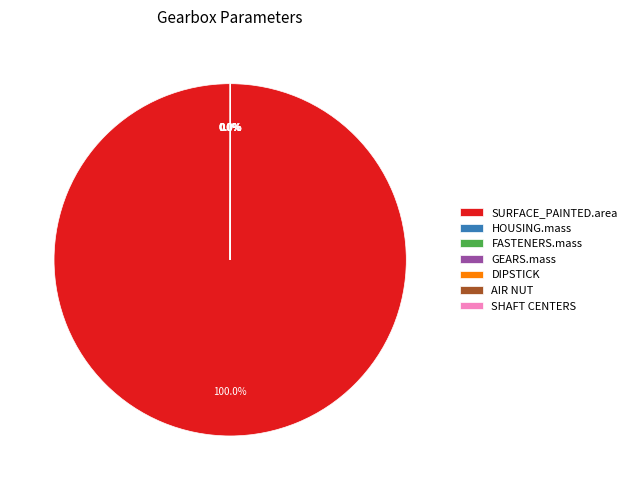

Which slice is the largest?

SURFACE_PAINTED.area